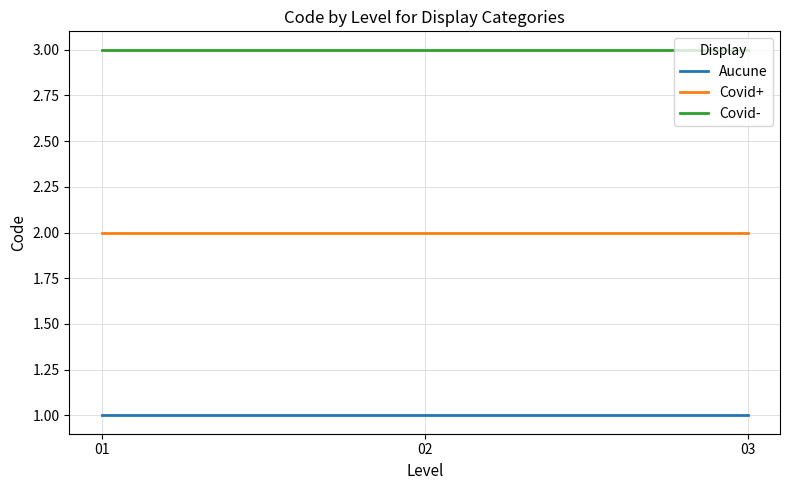

What is the approximate value of Covid+ at 01?

2